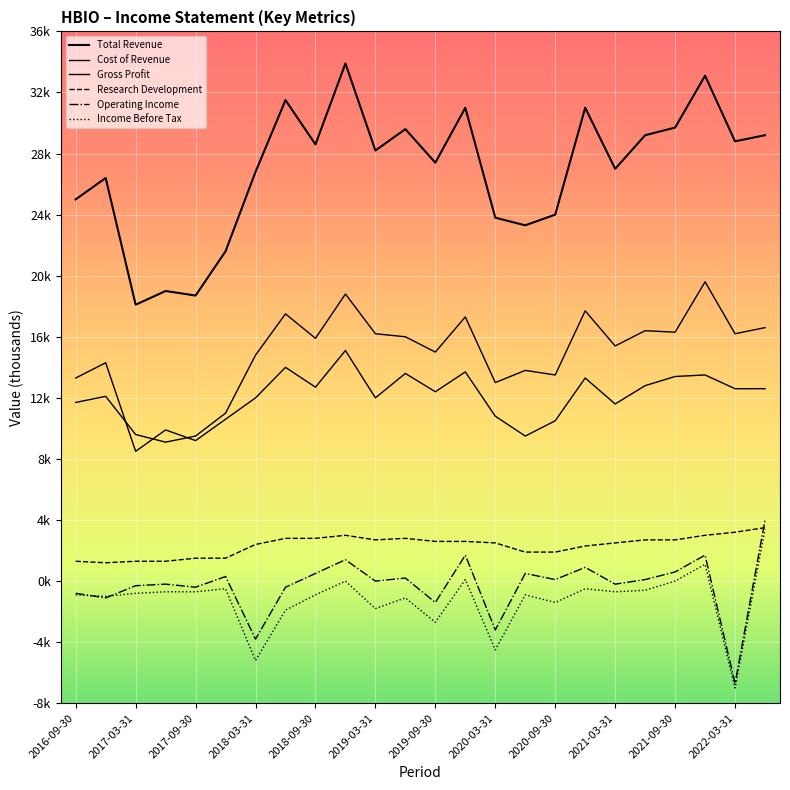

Rank the series by their maximum value, from lowest to highest.

Income Before Tax, Operating Income or Loss, Research Development, Cost of Revenue, Gross Profit, Total Revenue